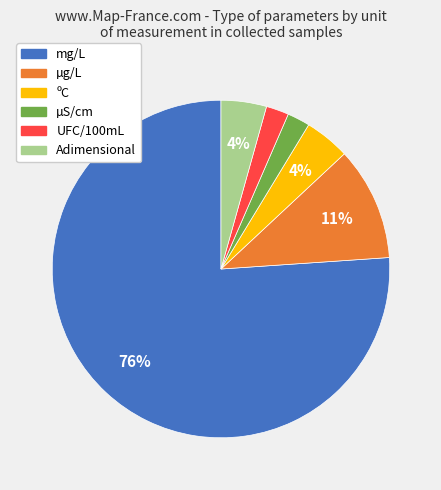

How many segments does this pie chart have?

6